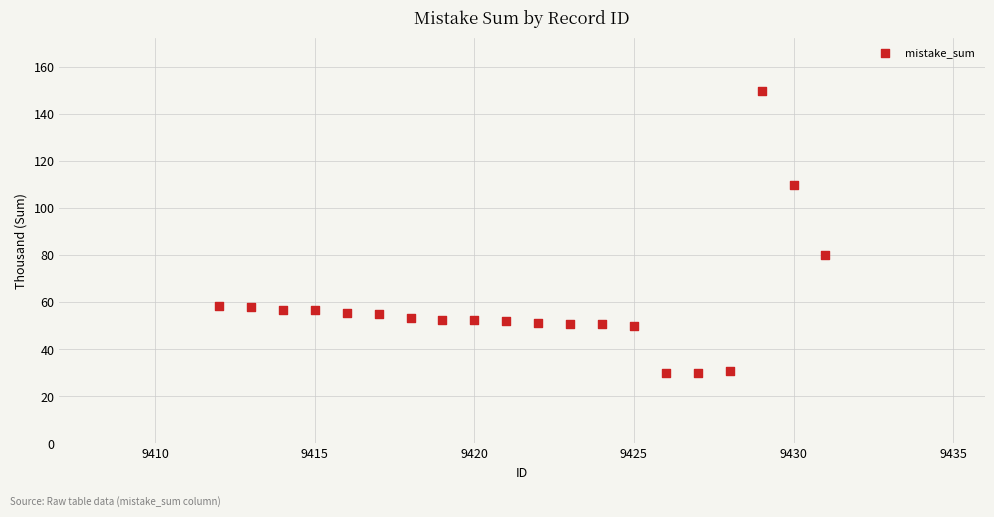

What Y value in the scatter plot is closest to 90?

80.0